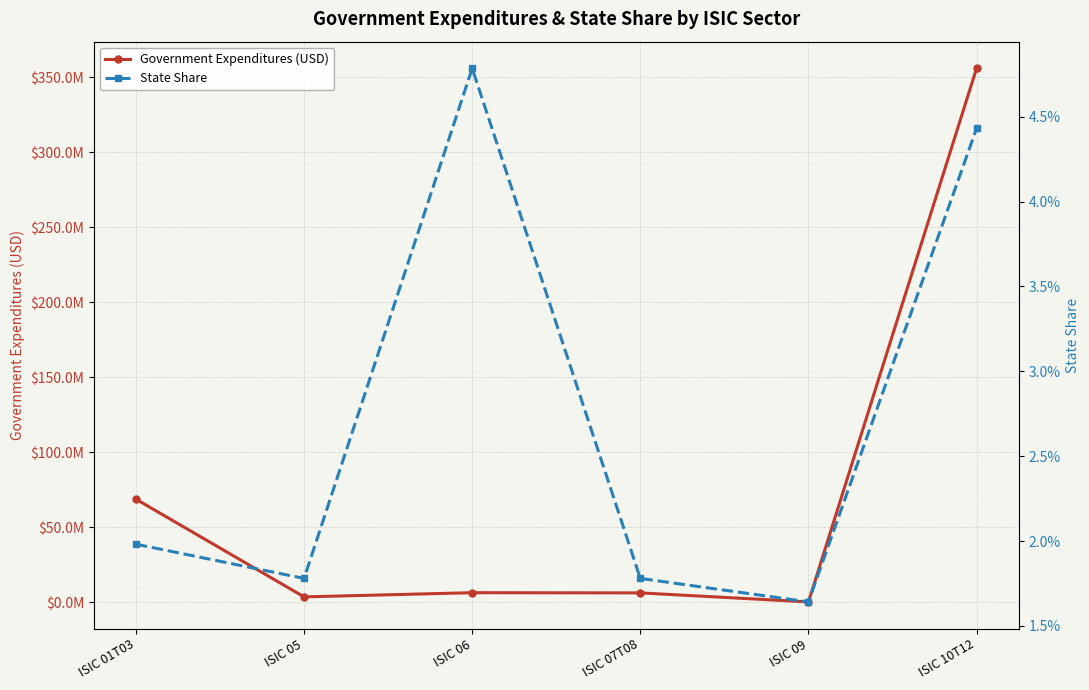

At which label does Government Expenditures (USD) reach its peak?

ISIC 10T12